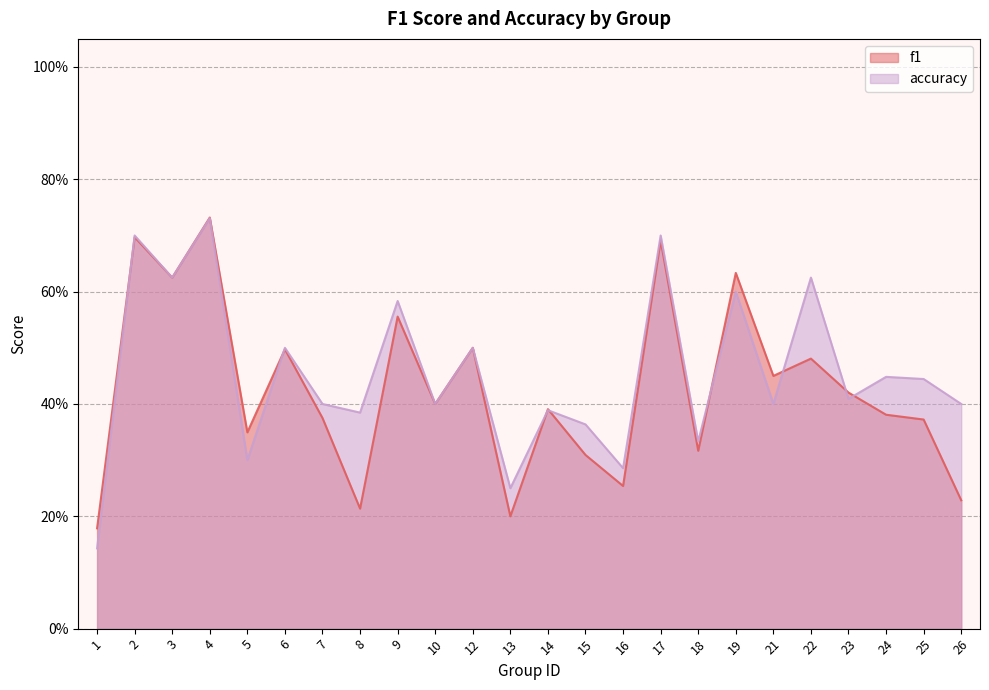

Count the f1 values in the range 0 to 1.

24